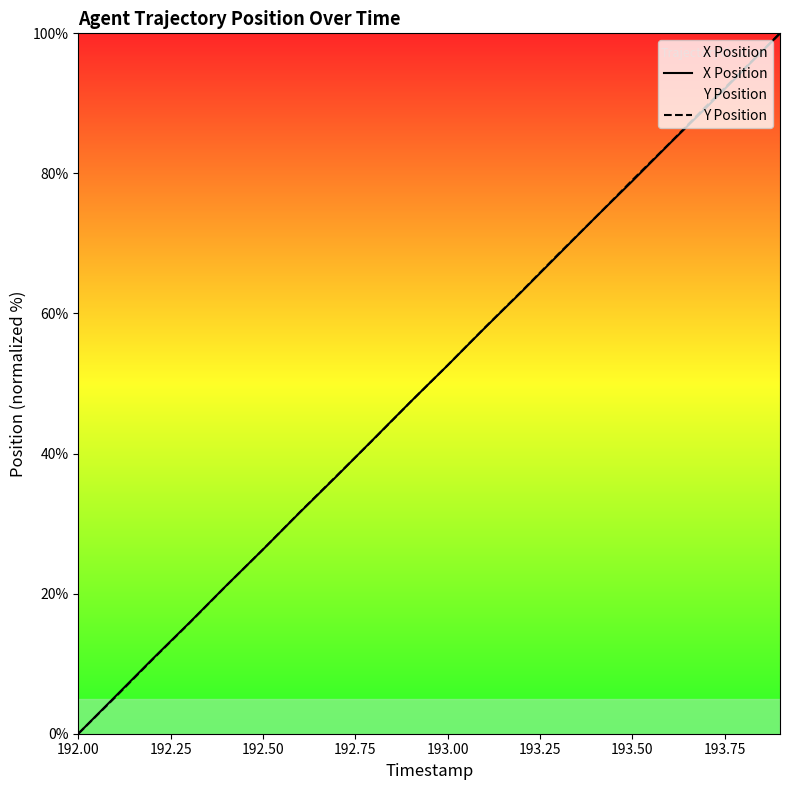

What is the total value across all series at 193.50?

157.9